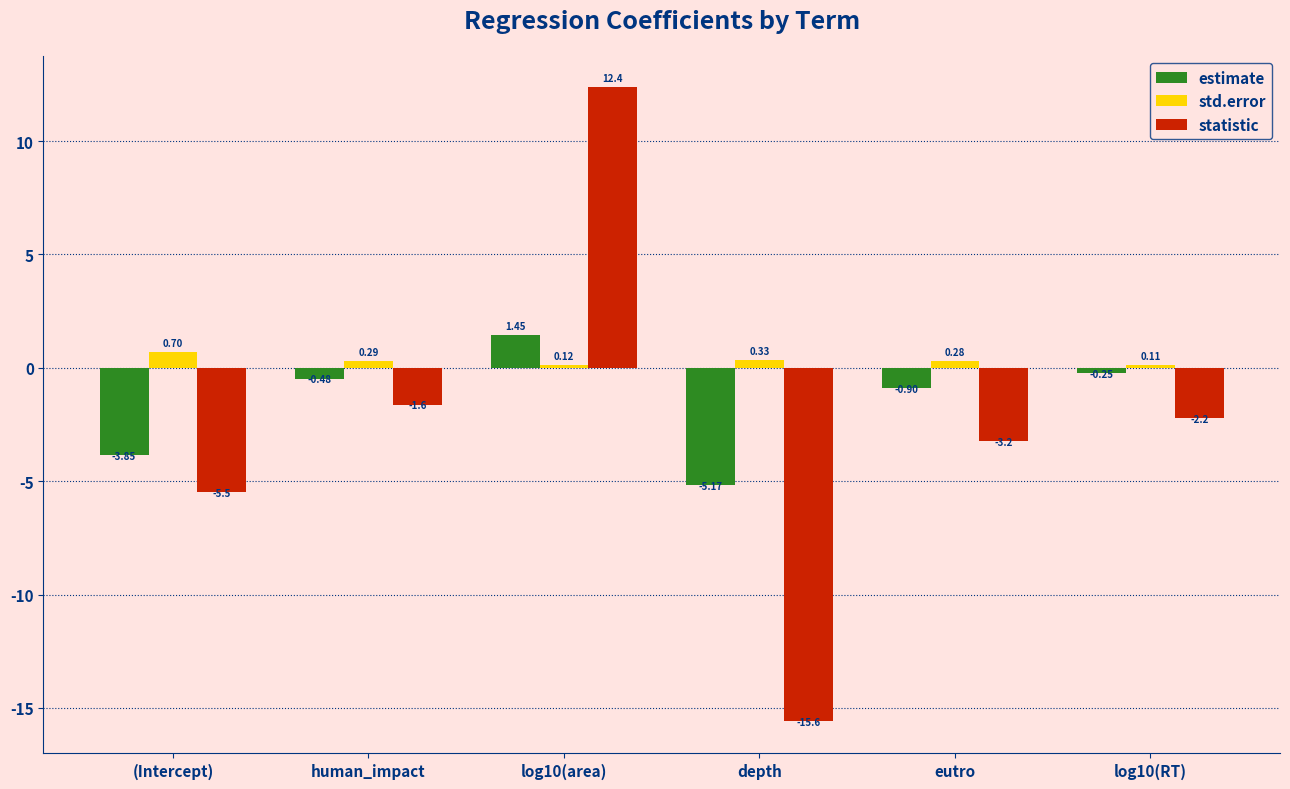

How many data points in statistic are above -2?

2